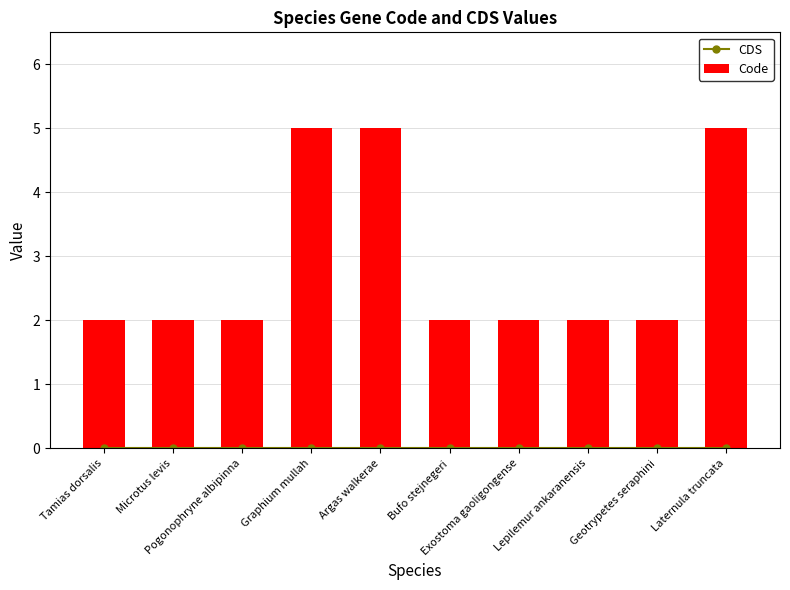

Reading left to right, list all the values displayed in this chart.

CDS: 0	0	0	0	0	0	0	0	0	0
Code: 2	2	2	5	5	2	2	2	2	5